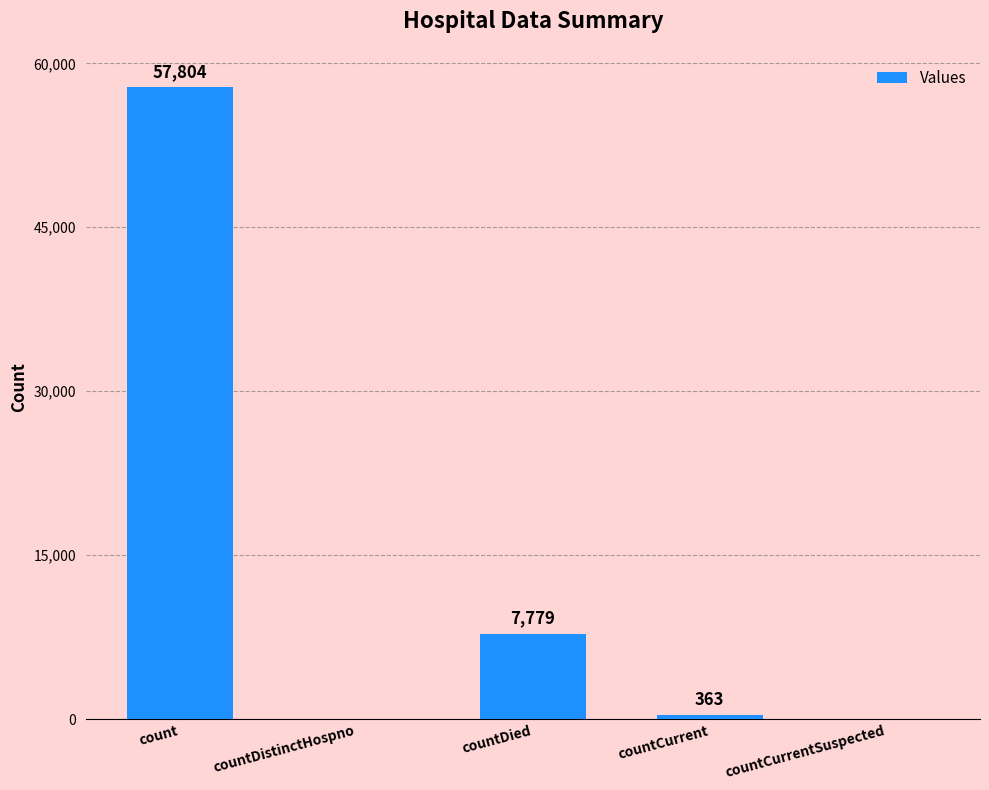

Read the value at countCurrent, to the nearest 50.

350